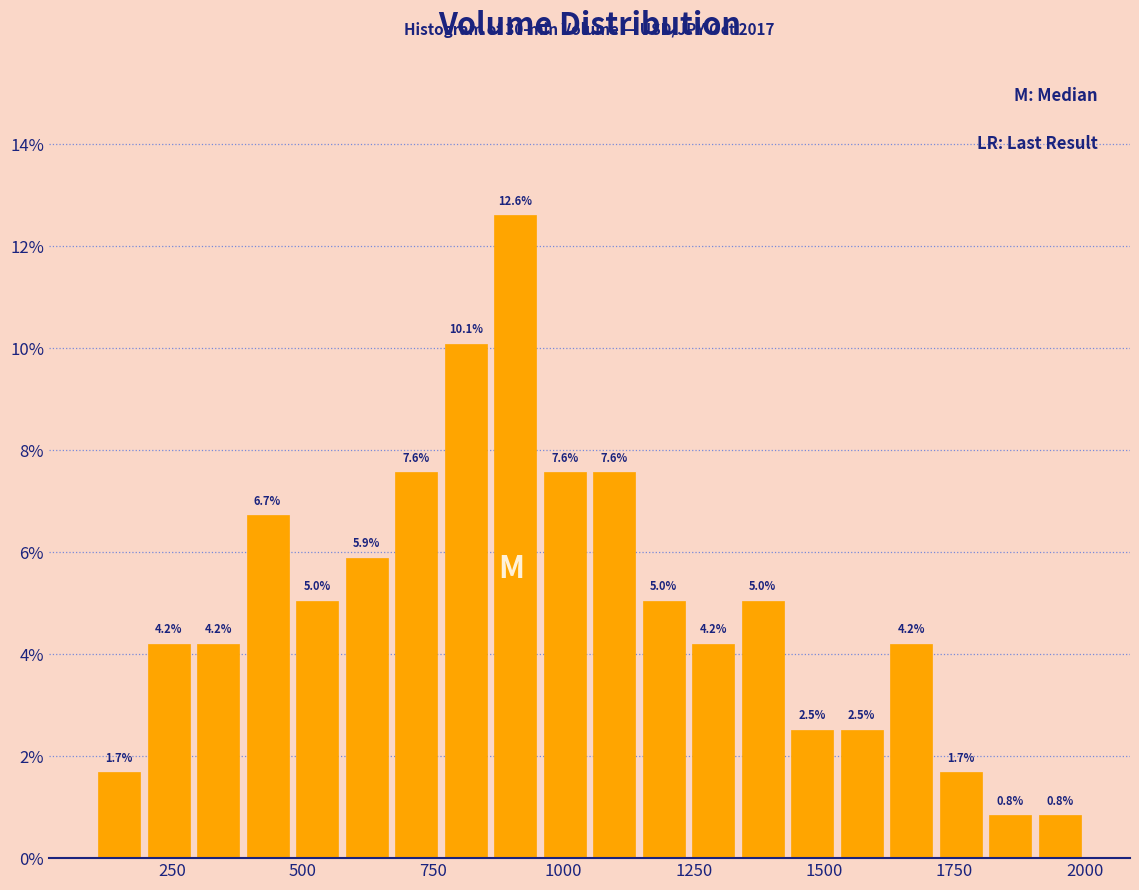

Around what value on the x-axis is the tallest bar? Give the approximate position of its centre, as read against the axis.

900